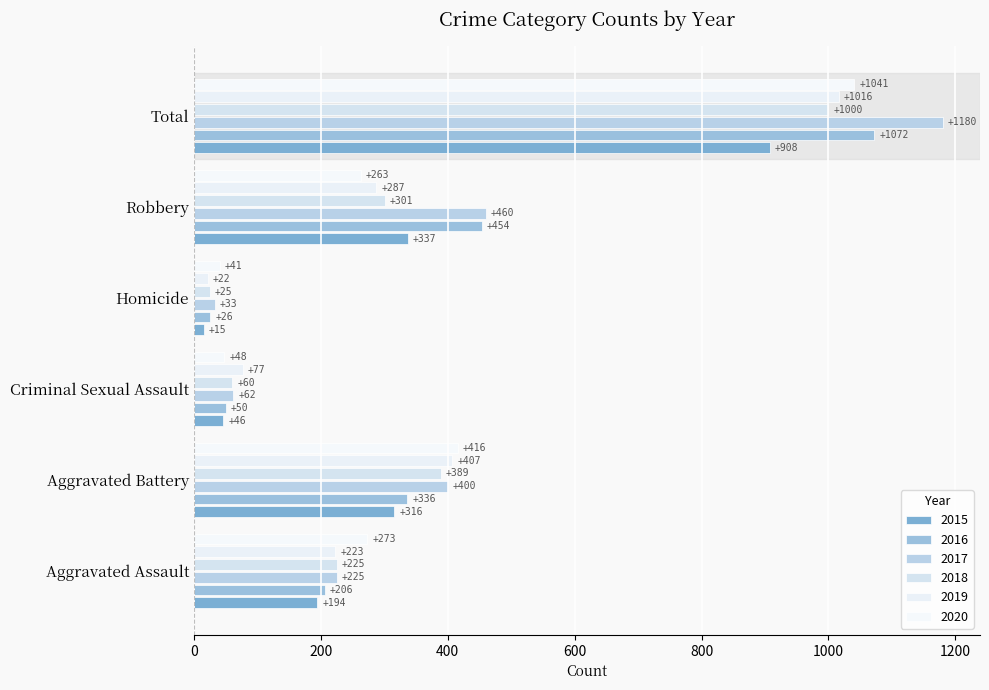

At which category is the sum across all series the highest?

Total